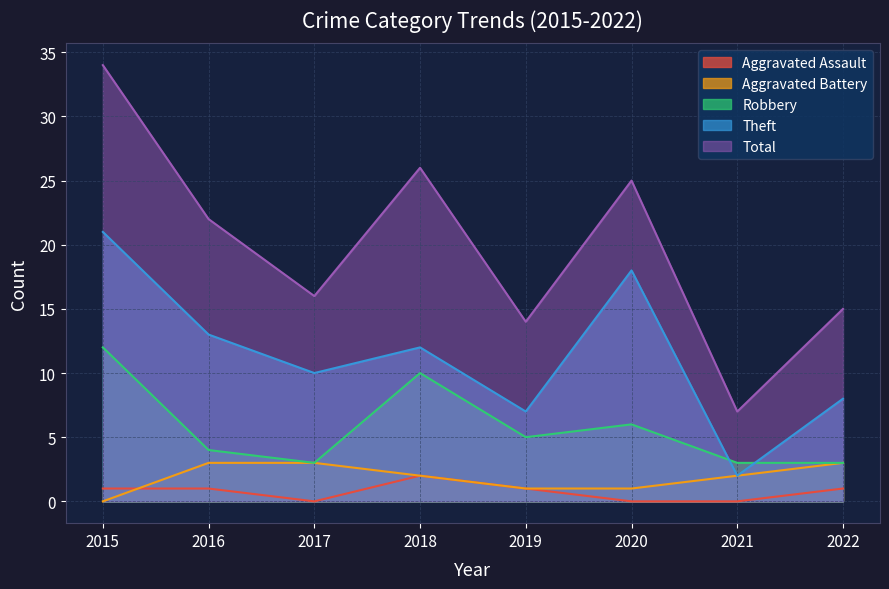

Which series has the largest total across all categories?

Total